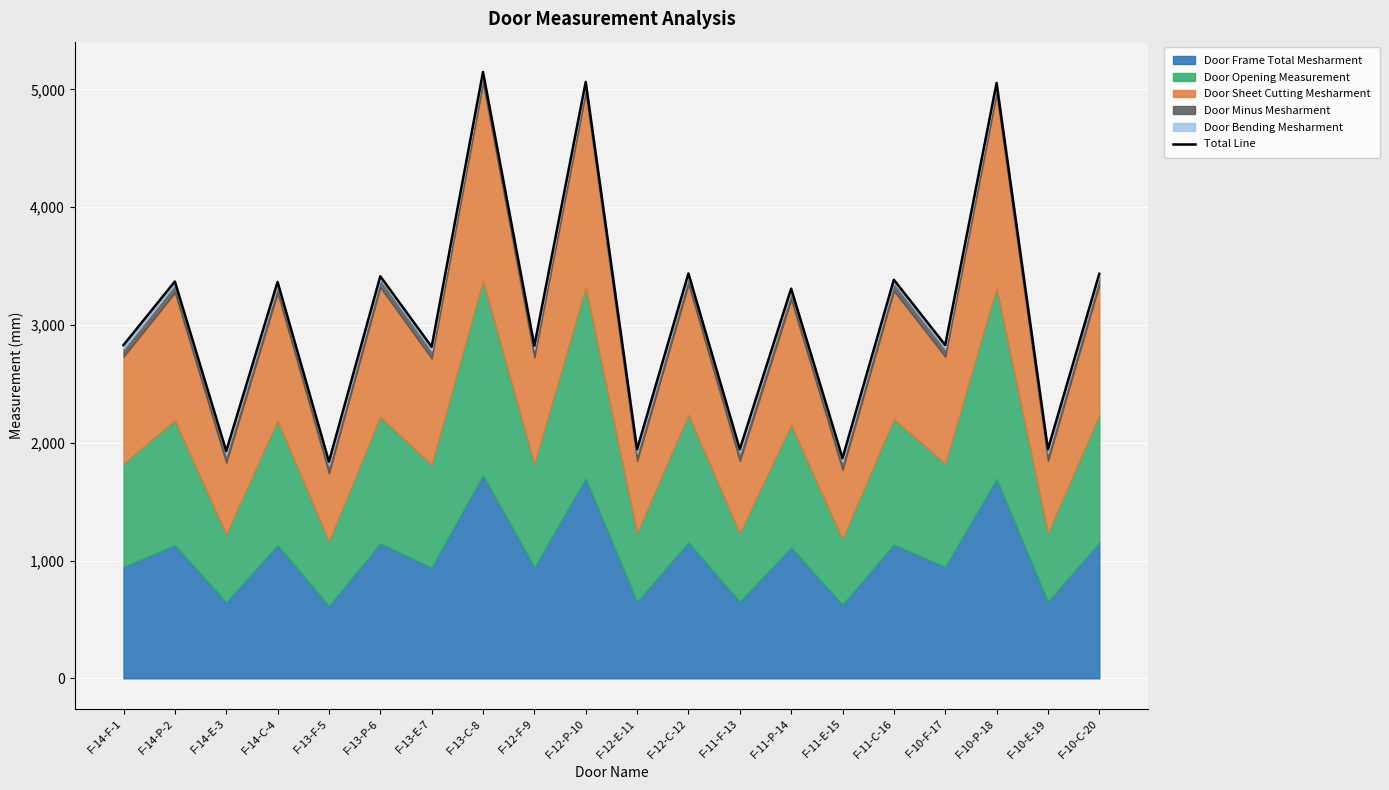

True or false: the data has more than 0 interior local peaks.

True